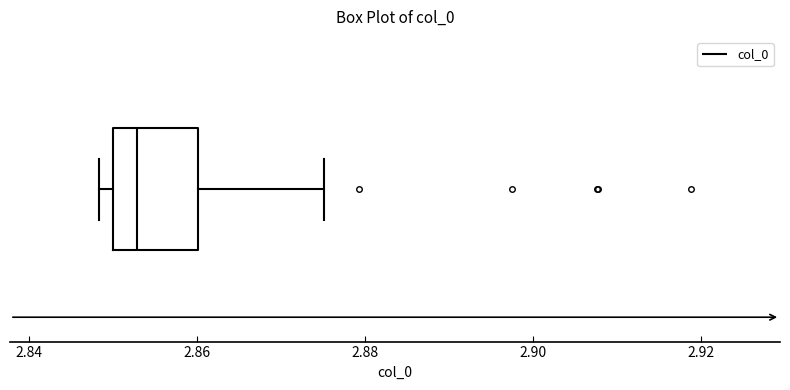

Read this box plot against the x-axis: the position of the median line, the range covered by the box, and the ends of both whiskers. The values are not printed on the chart, so give them approximately, as read against the axis.

median 2.852, box 2.850 to 2.860, whiskers 2.848 to 2.876